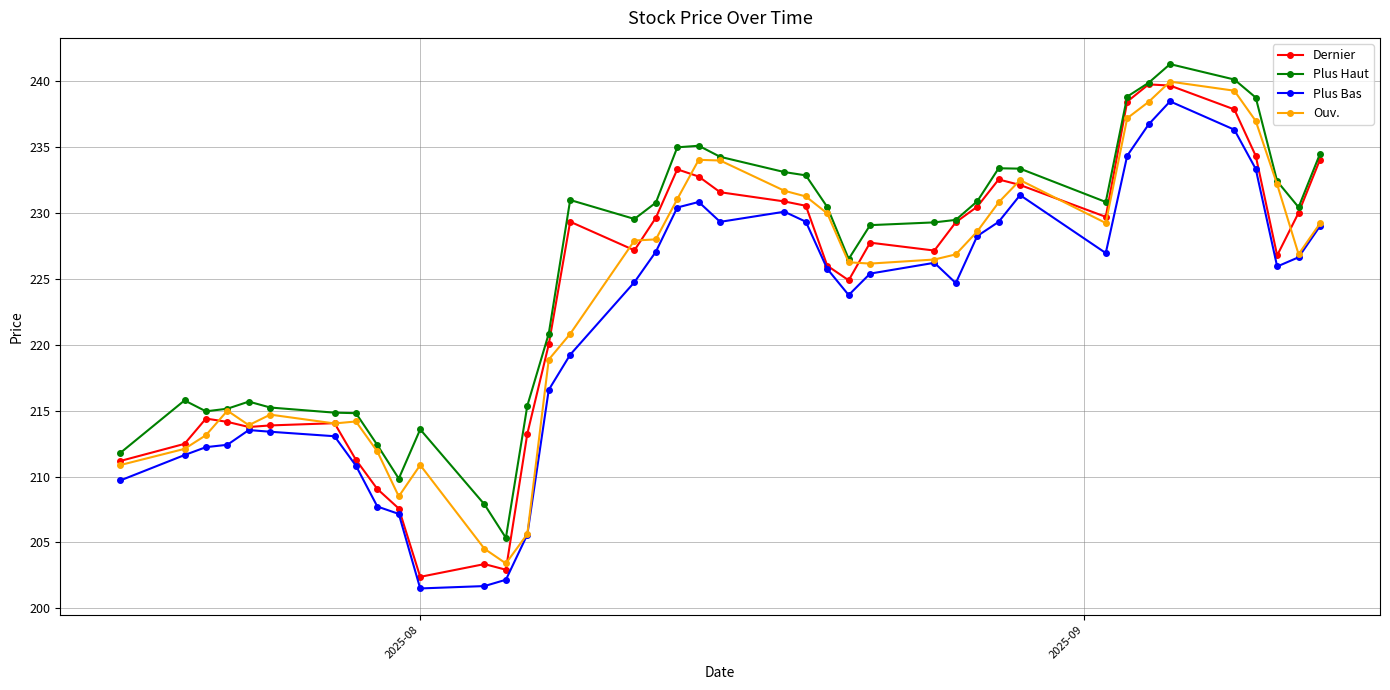

What is the lowest value of the Dernier series?

202.4